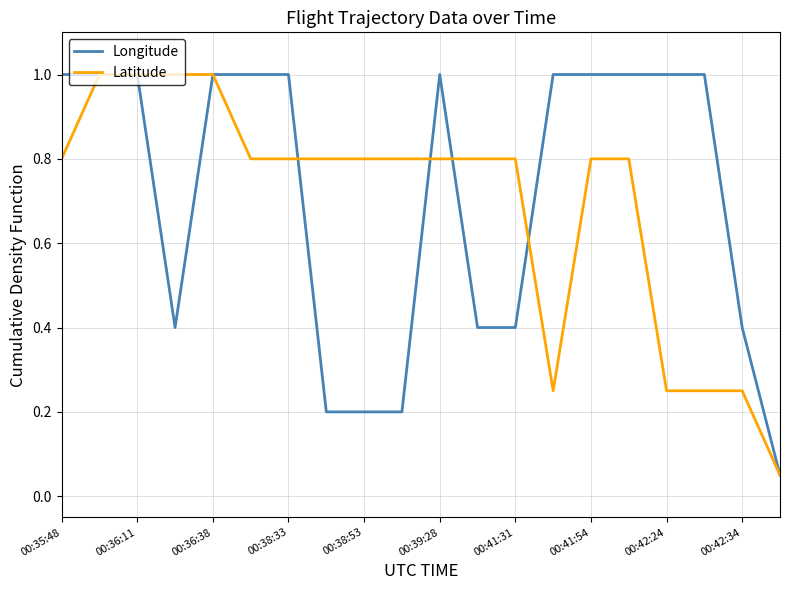

What is the difference between the second highest and second lowest values in the Longitude series?

0.8